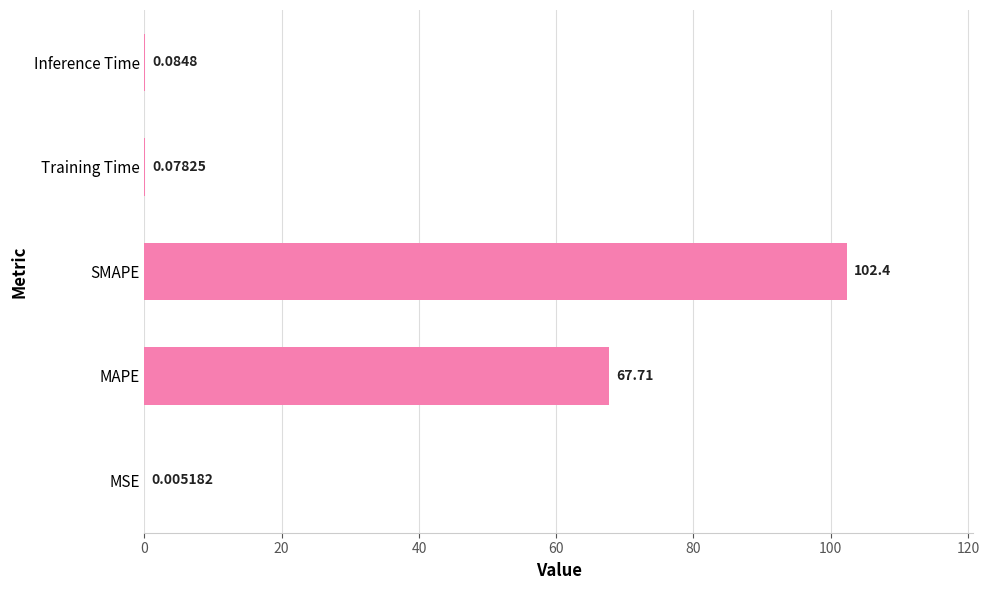

Are the bars grouped side by side (vs. stacked)?

No